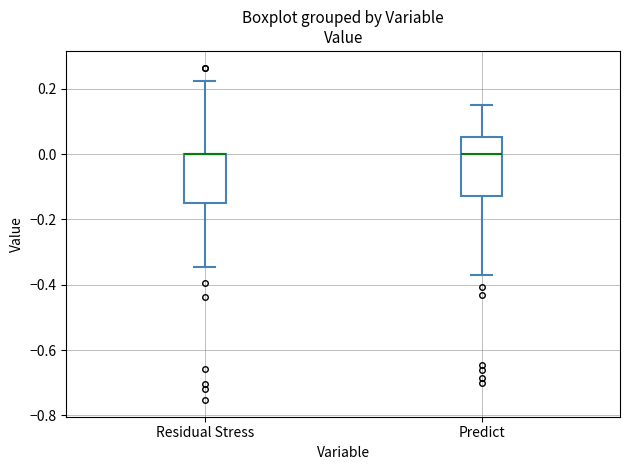

Reading left to right, transcribe this box plot: for each box, give where its median line is, the range the box spans, and where its two whiskers end, as read against the y-axis. The values are not printed on the chart, so give them approximately, as read against the axis.

Residual Stress: median 0.00 (drawn on the box's upper edge), box -0.16 to 0.00, whiskers -0.34 to 0.22
Predict: median 0.00, box -0.12 to 0.06, whiskers -0.36 to 0.16